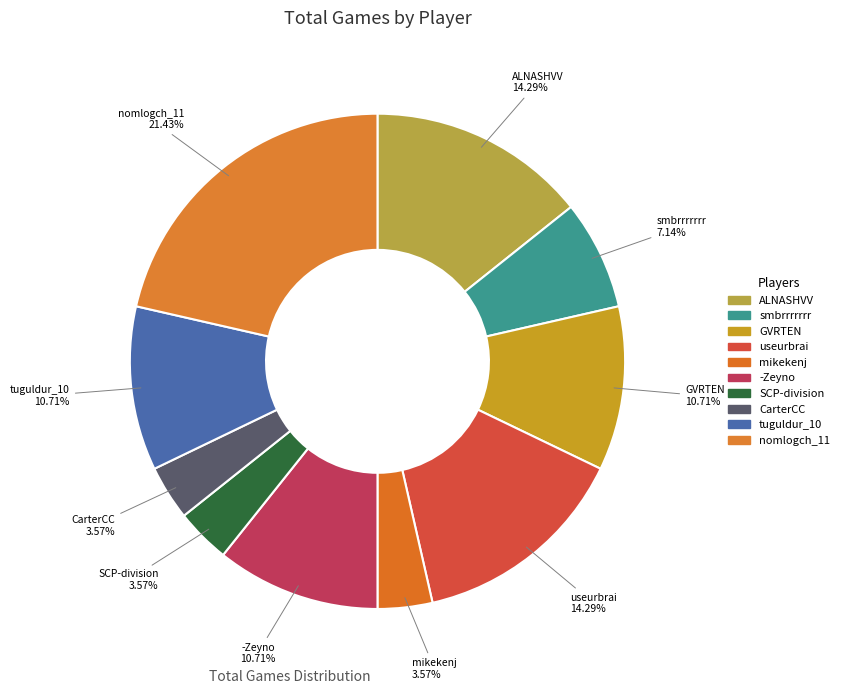

To the nearest percent, what is the difference between the largest and smallest slice percentages?

18%